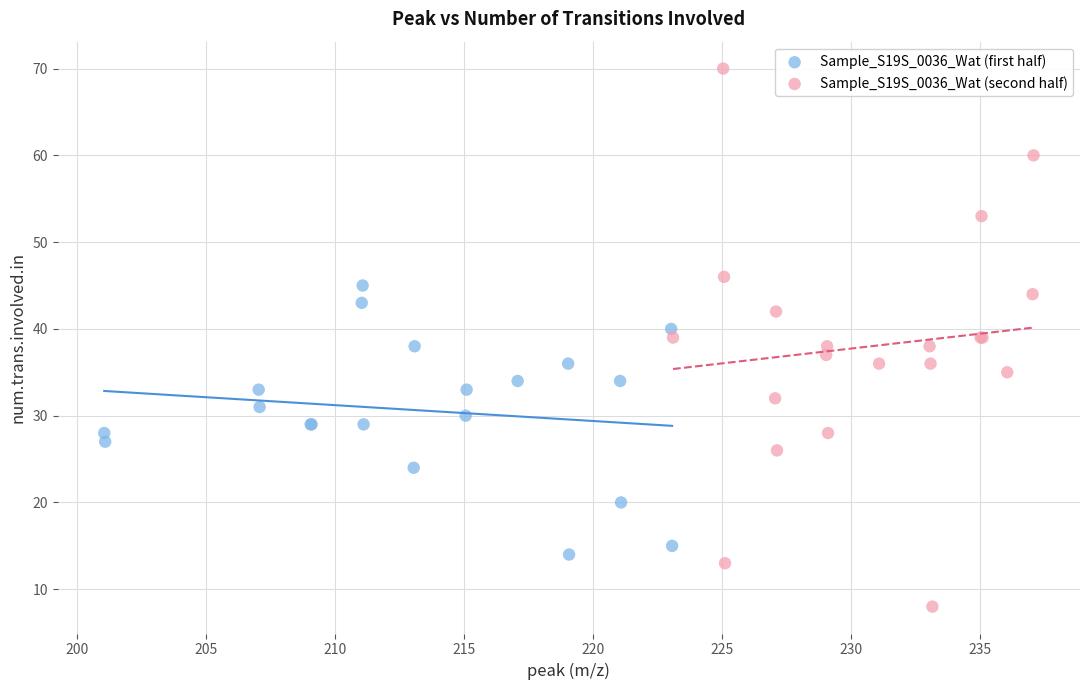

Which series reaches the maximum Y coordinate?

Sample_S19S_0036_Wat (second half)